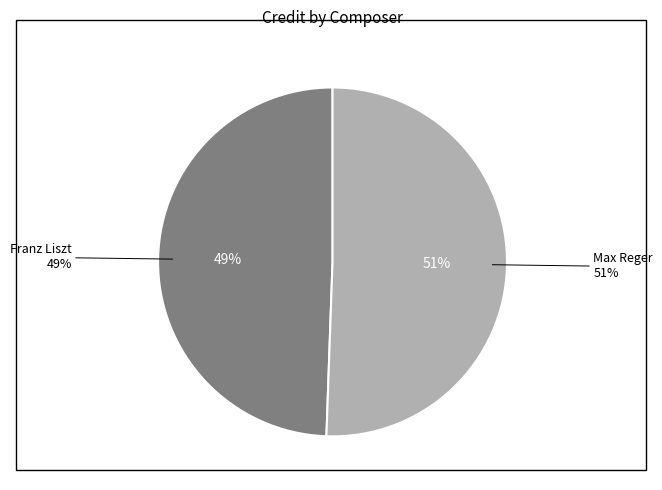

Rank the categories by value from lowest to highest.

Franz Liszt, Max Reger